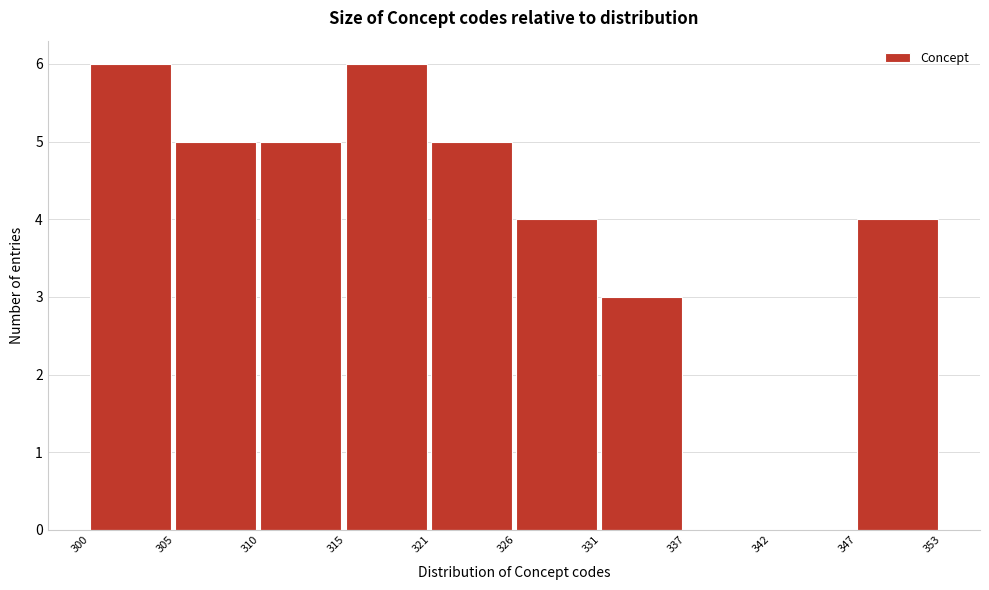

Reading left to right, extract all data points from this chart.

300=6	305=5	310=5	315=6	321=5	326=4	331=3	337=0	342=0	347=4